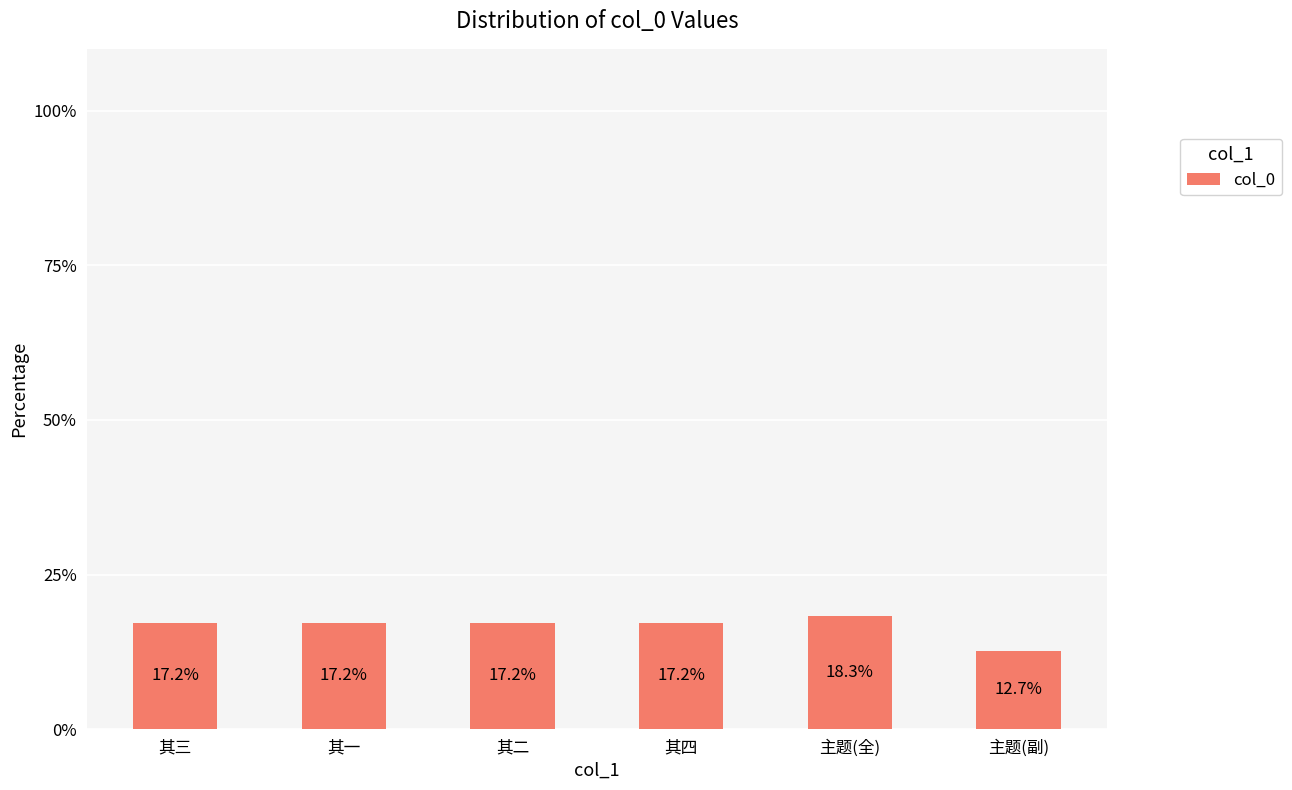

What is the smallest value displayed?

12.7